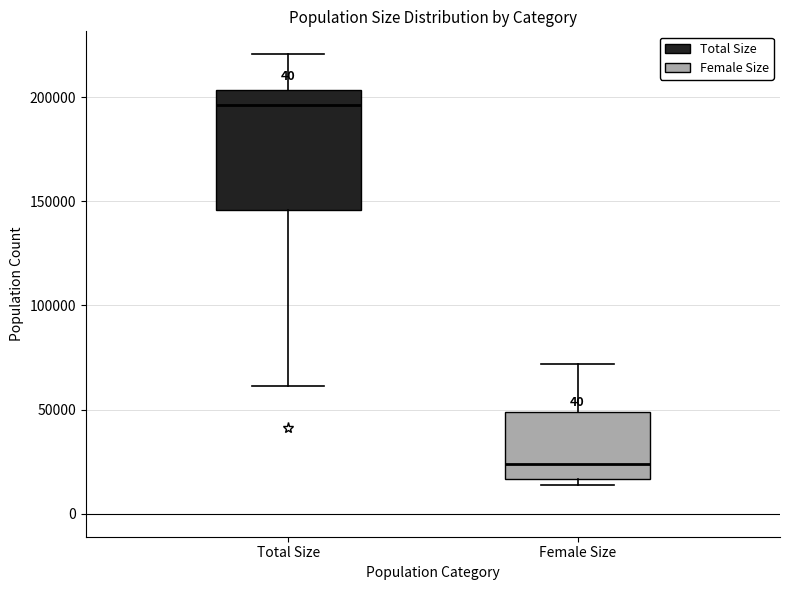

Where does the median line of the box for Female Size sit on the y-axis? The values are not printed on the chart, so give them approximately, as read against the axis.

25000